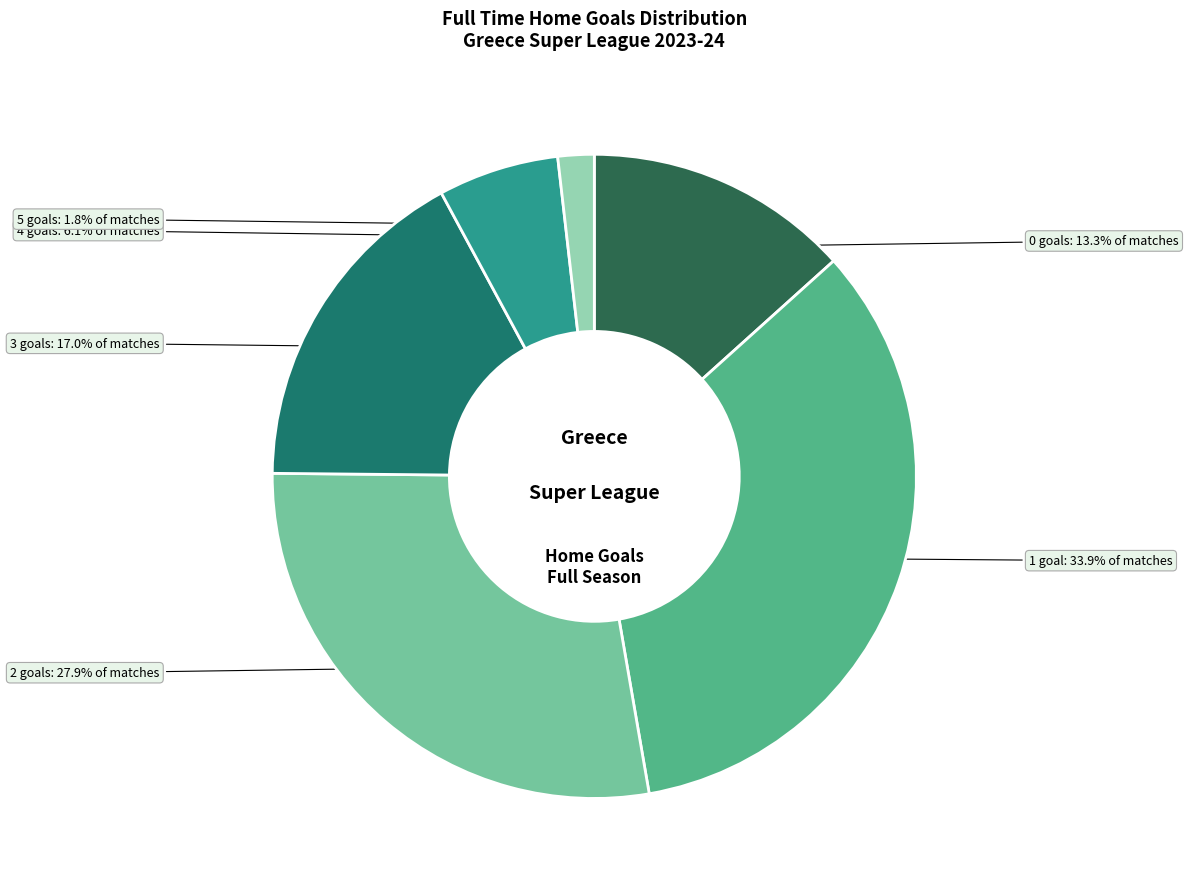

Count the number of slices in the pie.

6